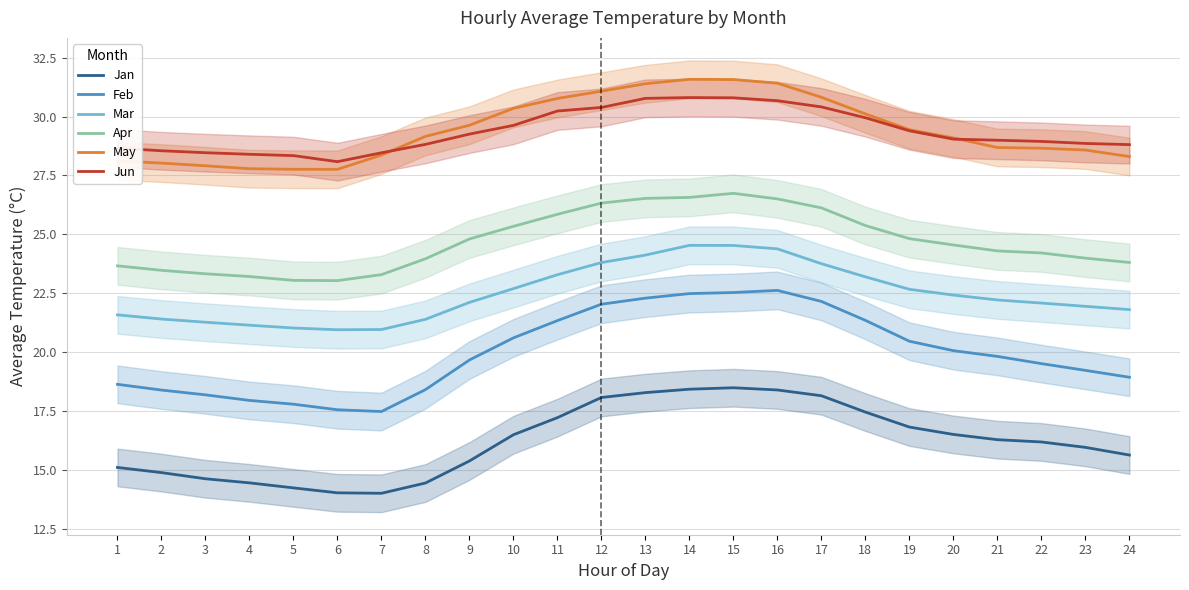

What is the total value across all series at 19?

143.6